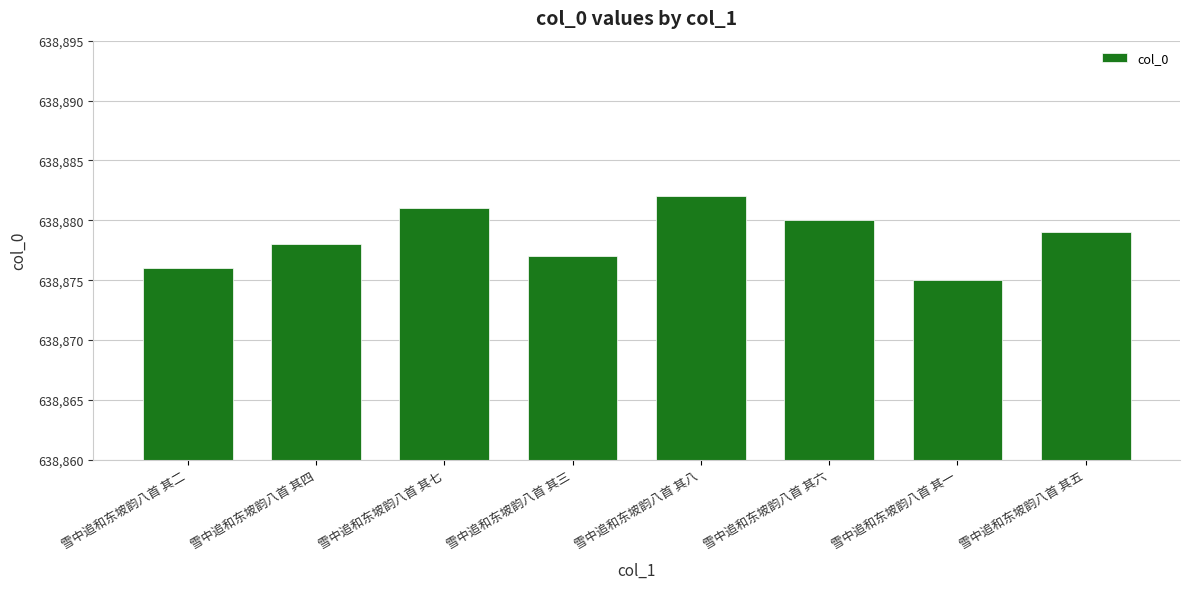

What is the sum of the values at 雪中追和东坡韵八首 其六 and 雪中追和东坡韵八首 其五?

1277759